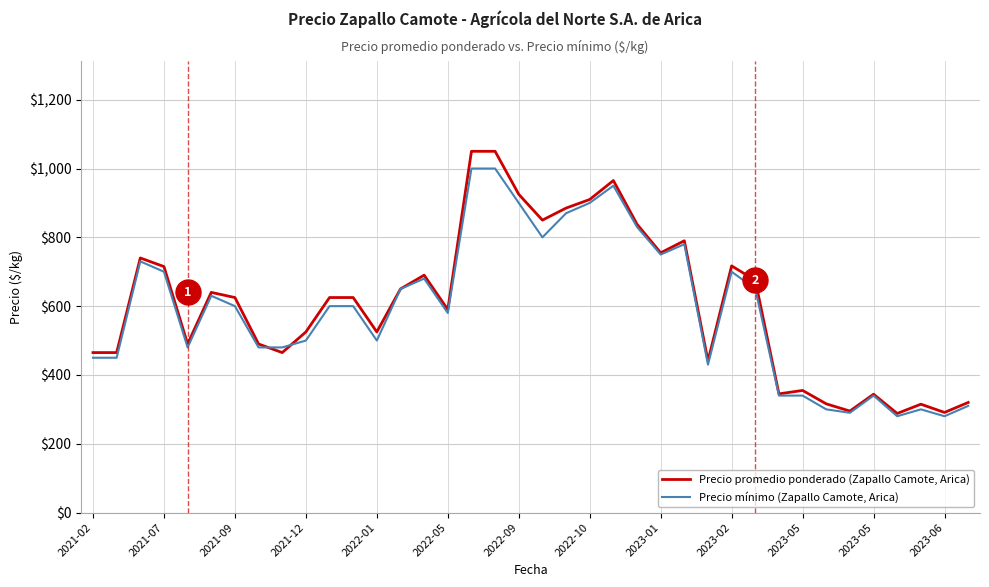

Which series has the largest range (max minus min)?

Precio promedio ponderado (Zapallo Camote, Arica)